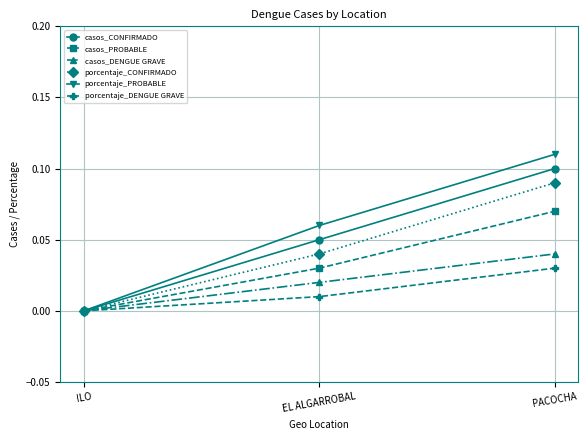

Which series has the widest spread of values?

porcentaje_PROBABLE